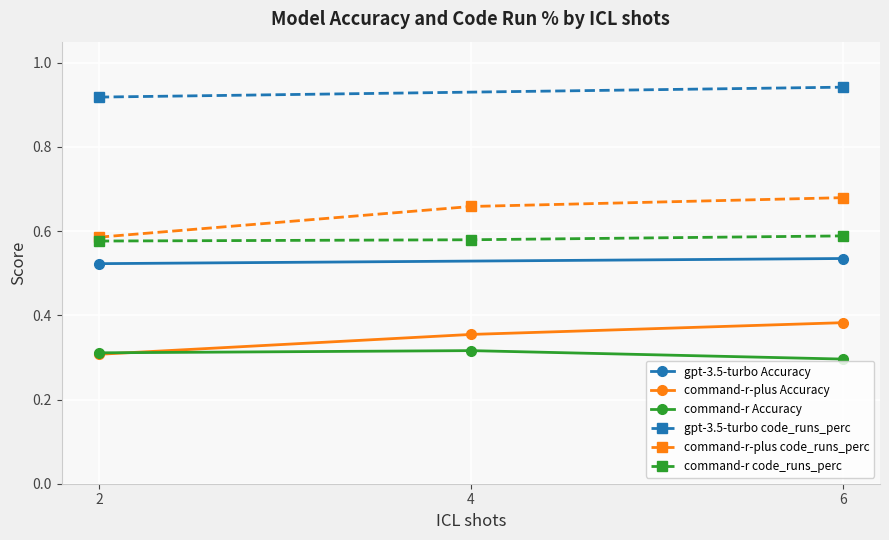

Between 2 and 6, which is larger?

6